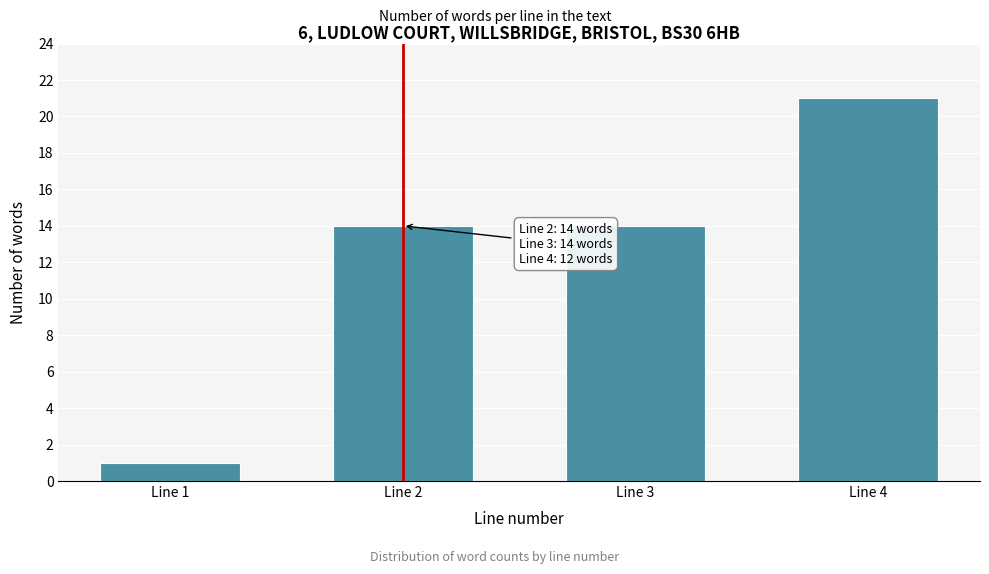

Reading left to right, extract all data points from this chart.

1	14	14	21